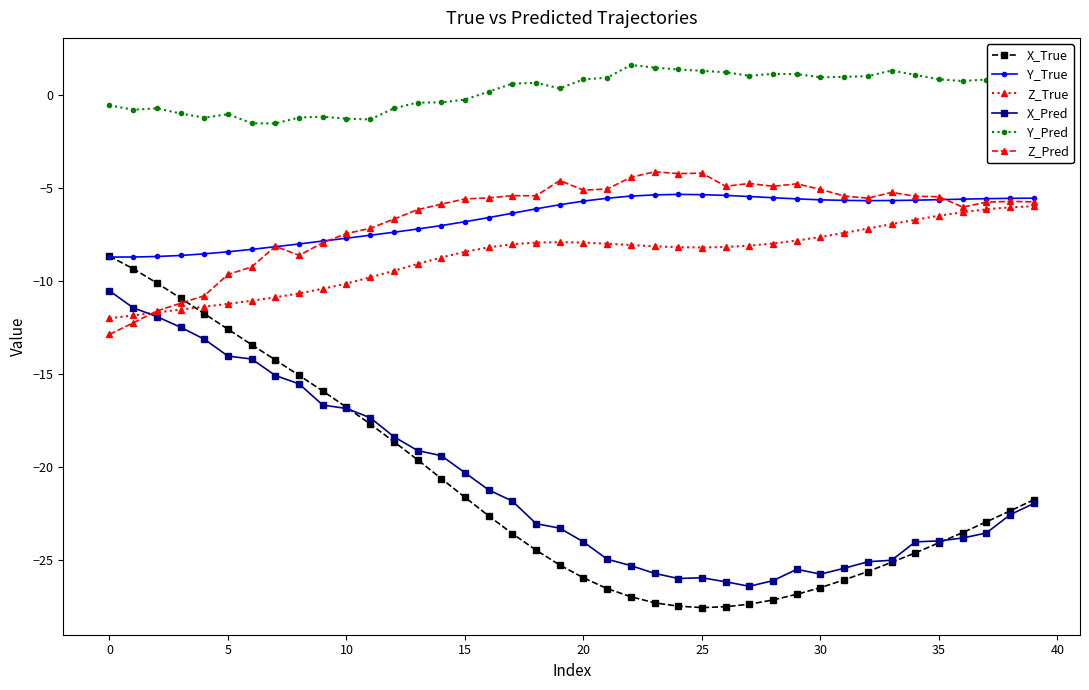

Which series has the widest spread of values?

X_True